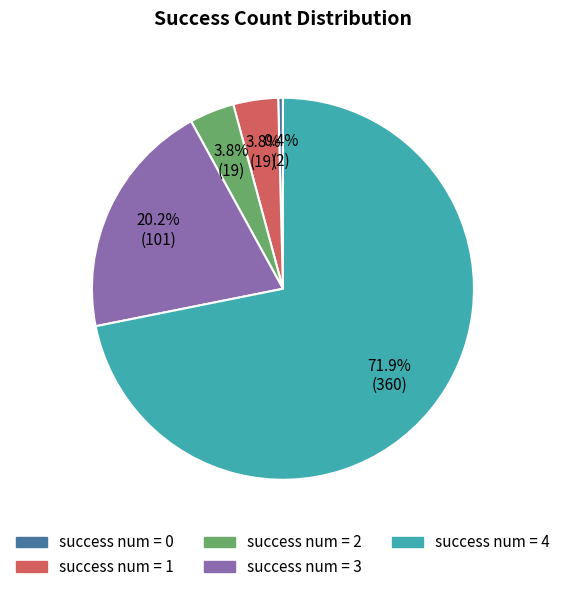

Combined, do success num = 4 and success num = 1 account for over 50%?

Yes